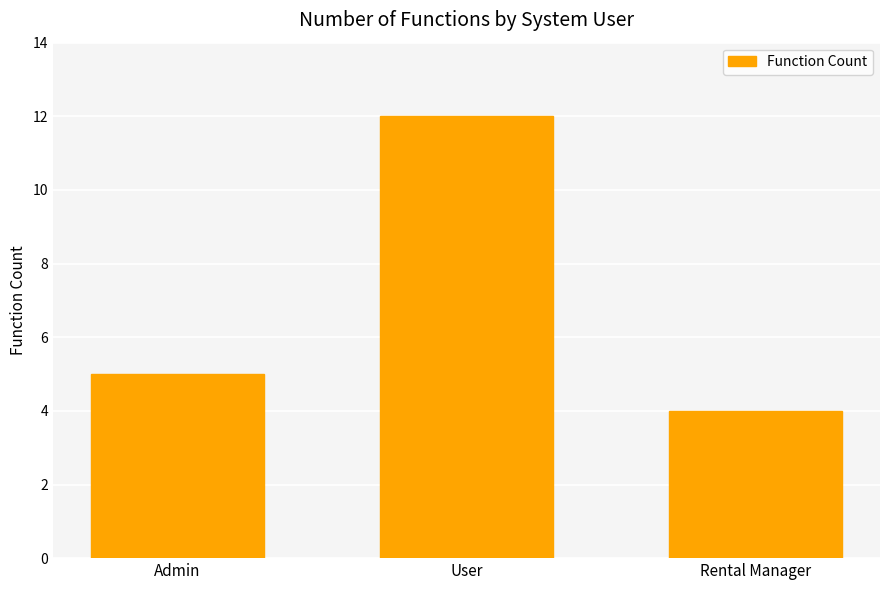

Reading left to right, extract all data points from this chart.

5	12	4